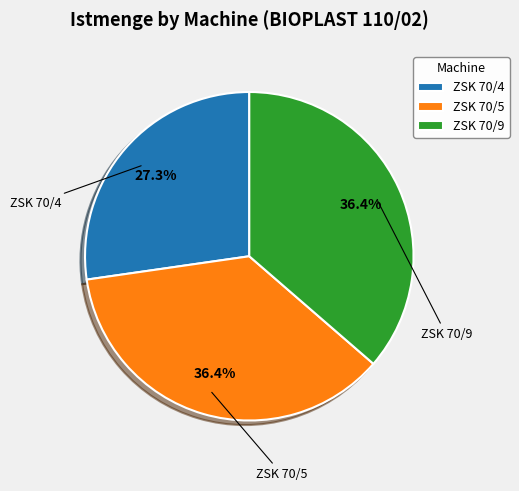

Count the number of slices in the pie.

3